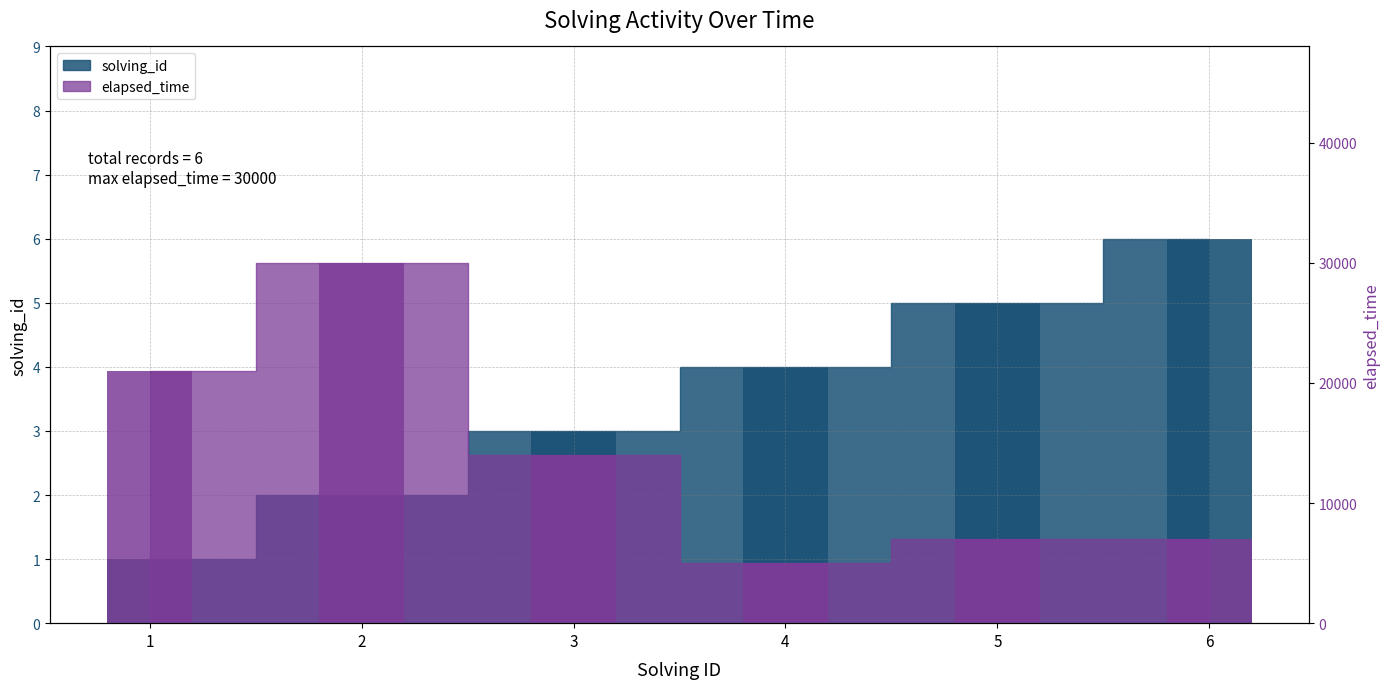

What is the average value of the solving_id series?

4